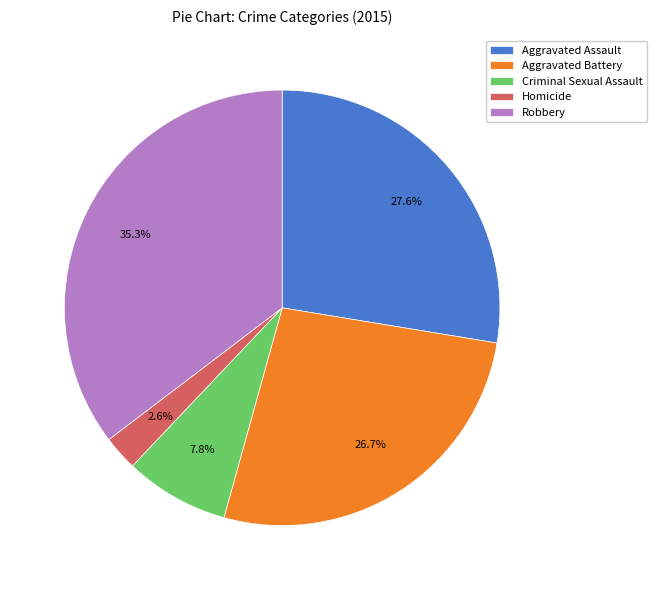

Is there a majority slice in this chart?

No